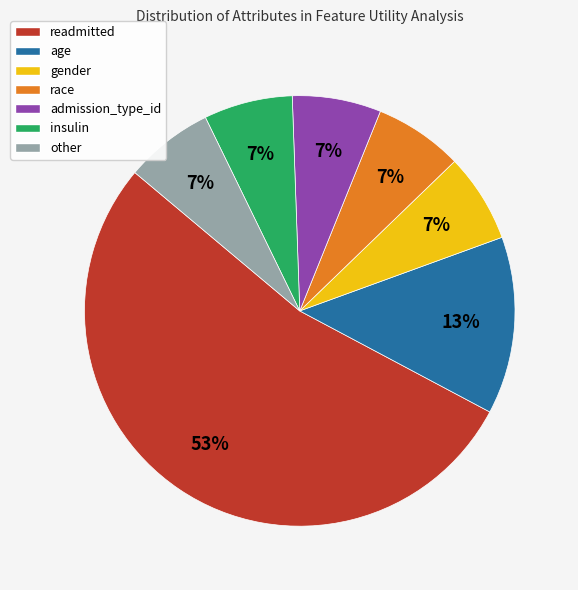

Combined, do admission_type_id and readmitted account for over 50%?

Yes